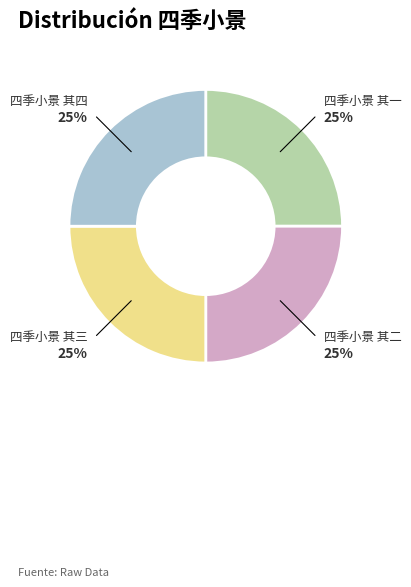

What is the ratio of the value at 四季小景 其一 to the value at 四季小景 其二?

1.0